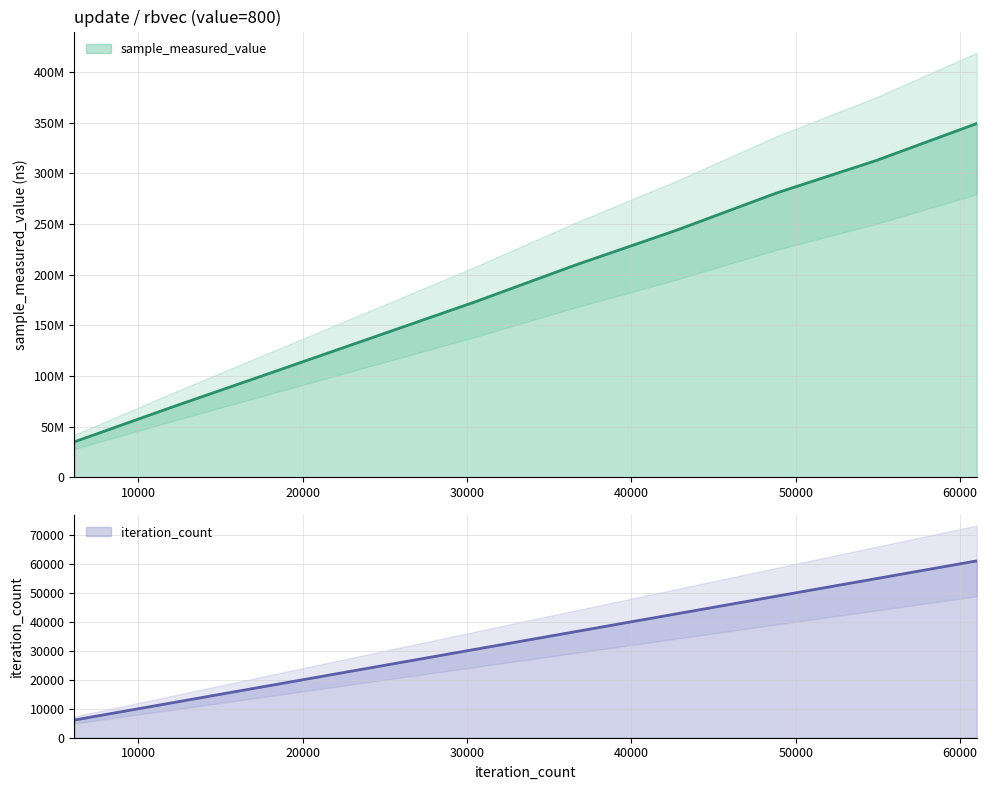

Is it true that sample_measured_value equals 275825812 at 30505?

False